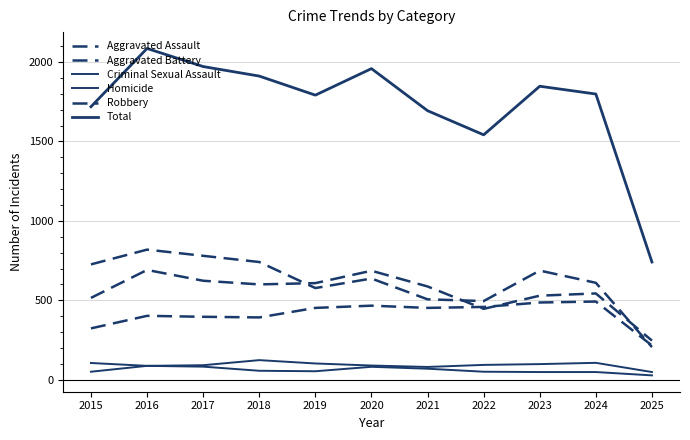

How many interior local valleys does the Robbery series have?

2